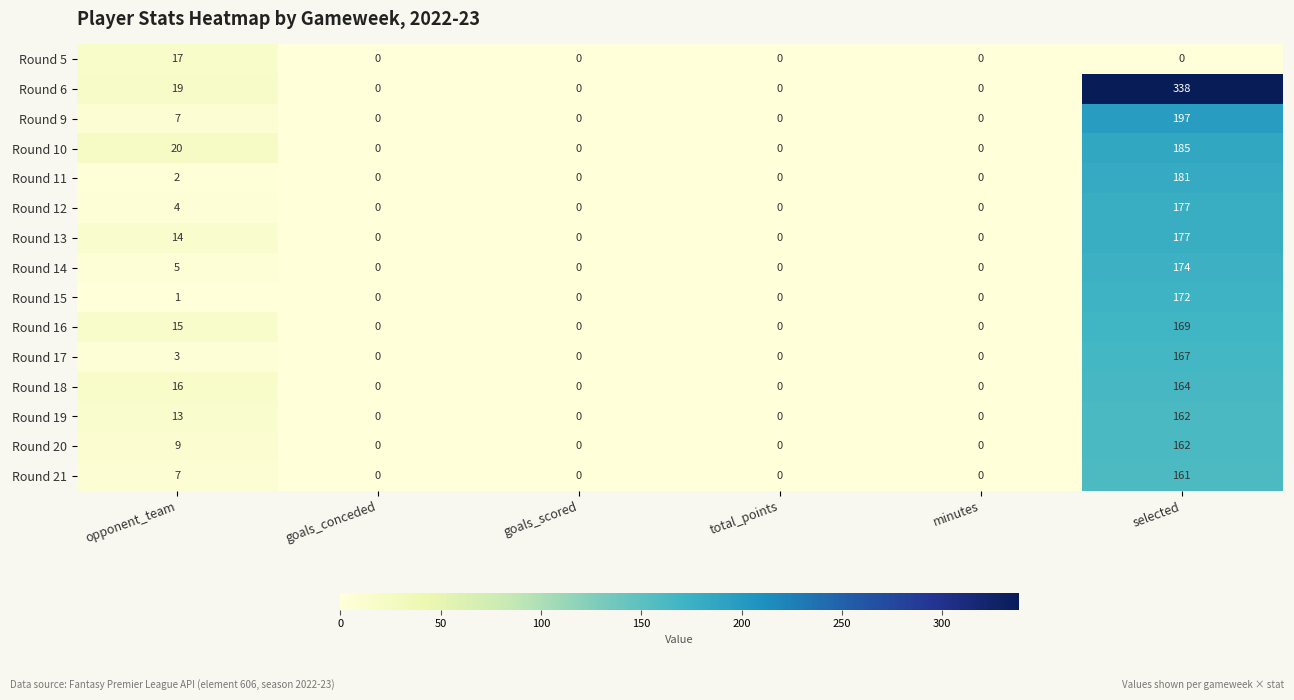

What is the difference between the maximum and minimum values in the Round 19 series?

162